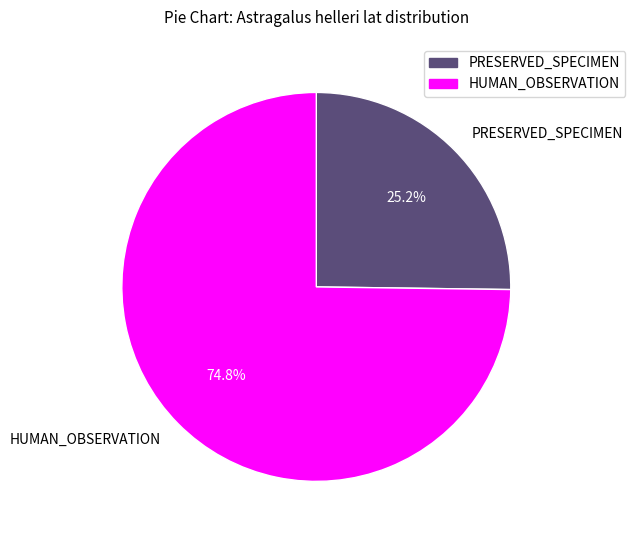

Between HUMAN_OBSERVATION and PRESERVED_SPECIMEN, which is larger?

HUMAN_OBSERVATION